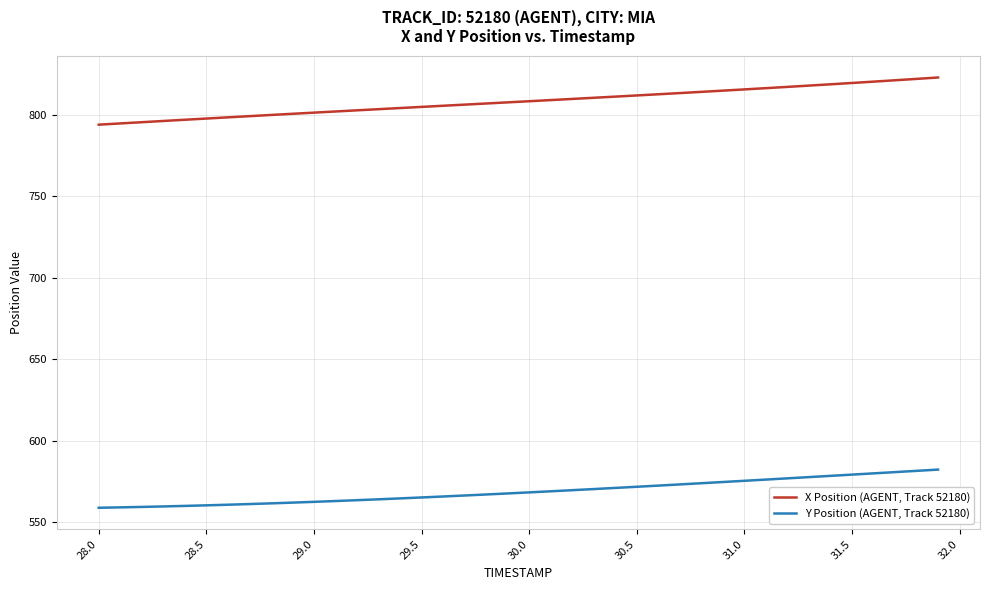

Which series has the widest spread of values?

X Position (AGENT, Track 52180)